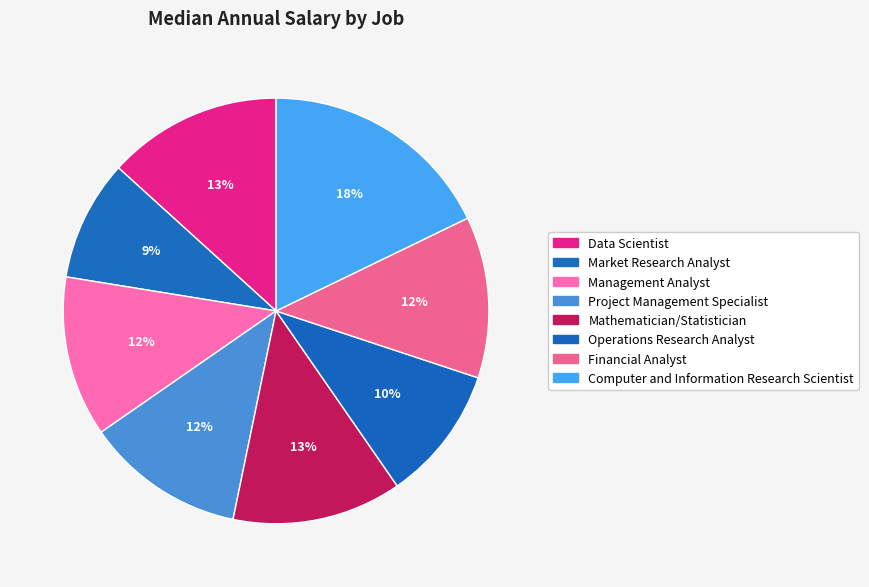

Is it true that Operations Research Analyst is 10% of the pie?

True